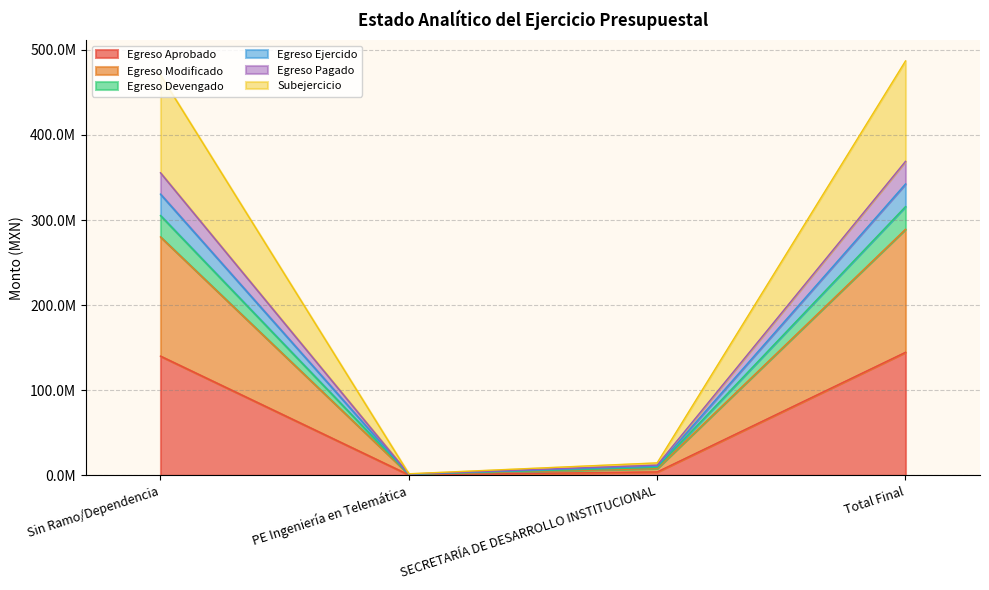

True or false: Egreso Modificado and Subejercicio intersect in this chart.

False